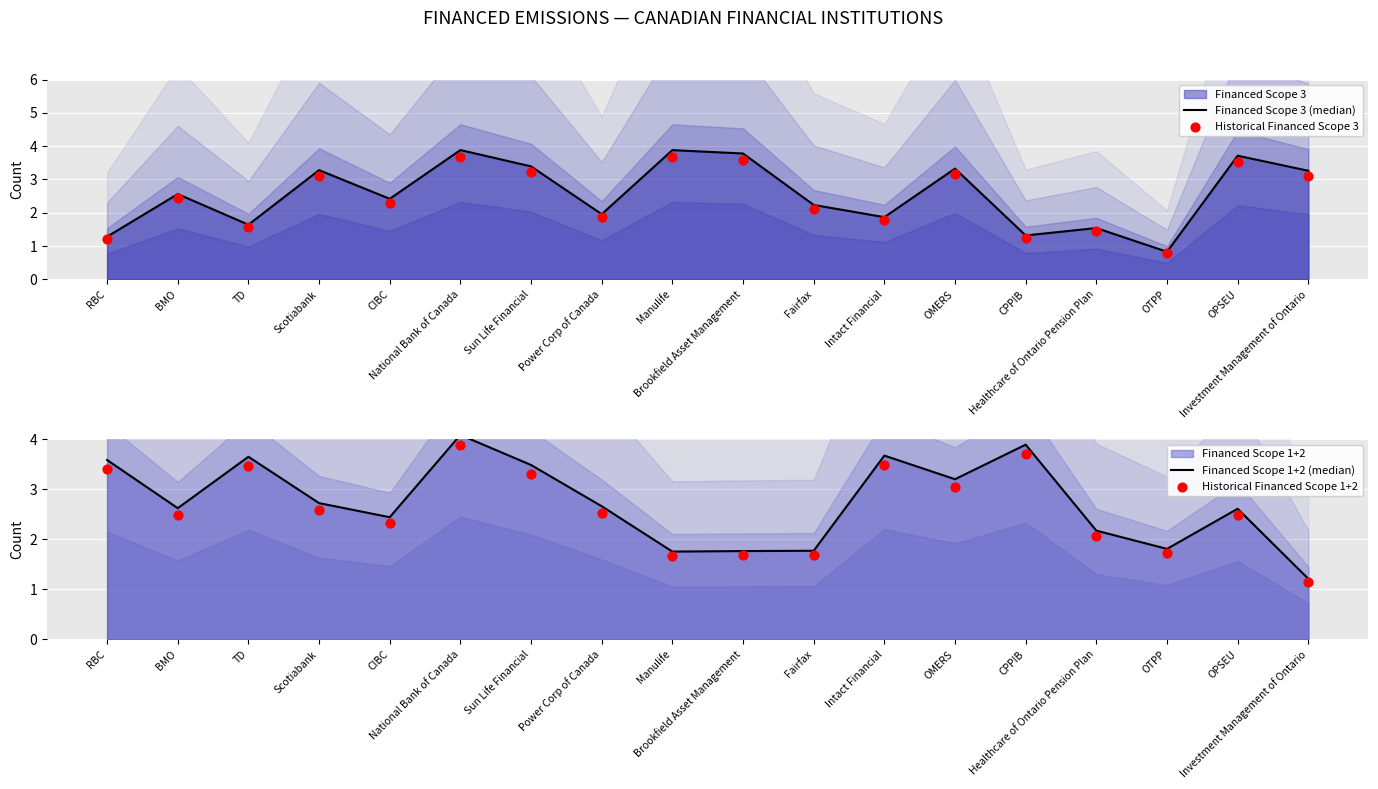

At which category is the sum across all series the highest?

National Bank of Canada